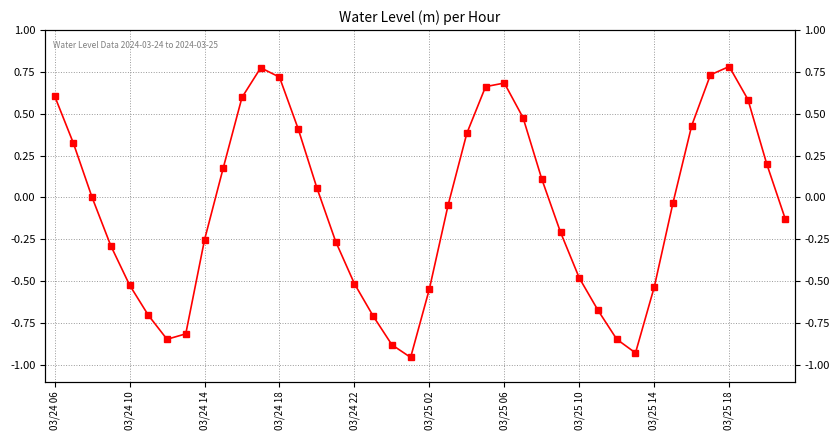

Rank the categories by value from highest to lowest.

36, 11, 35, 12, 24, 23, 03/24 06, 10, 37, 25, 34, 13, 22, 03/24 10, 38, 03/25 18, 26, 14, 03/24 14, 33, 21, 39, 27, 03/25 14, 15, 03/24 18, 28, 16, 03/24 22, 32, 20, 29, 03/25 02, 17, 03/25 10, 30, 03/25 06, 18, 31, 19